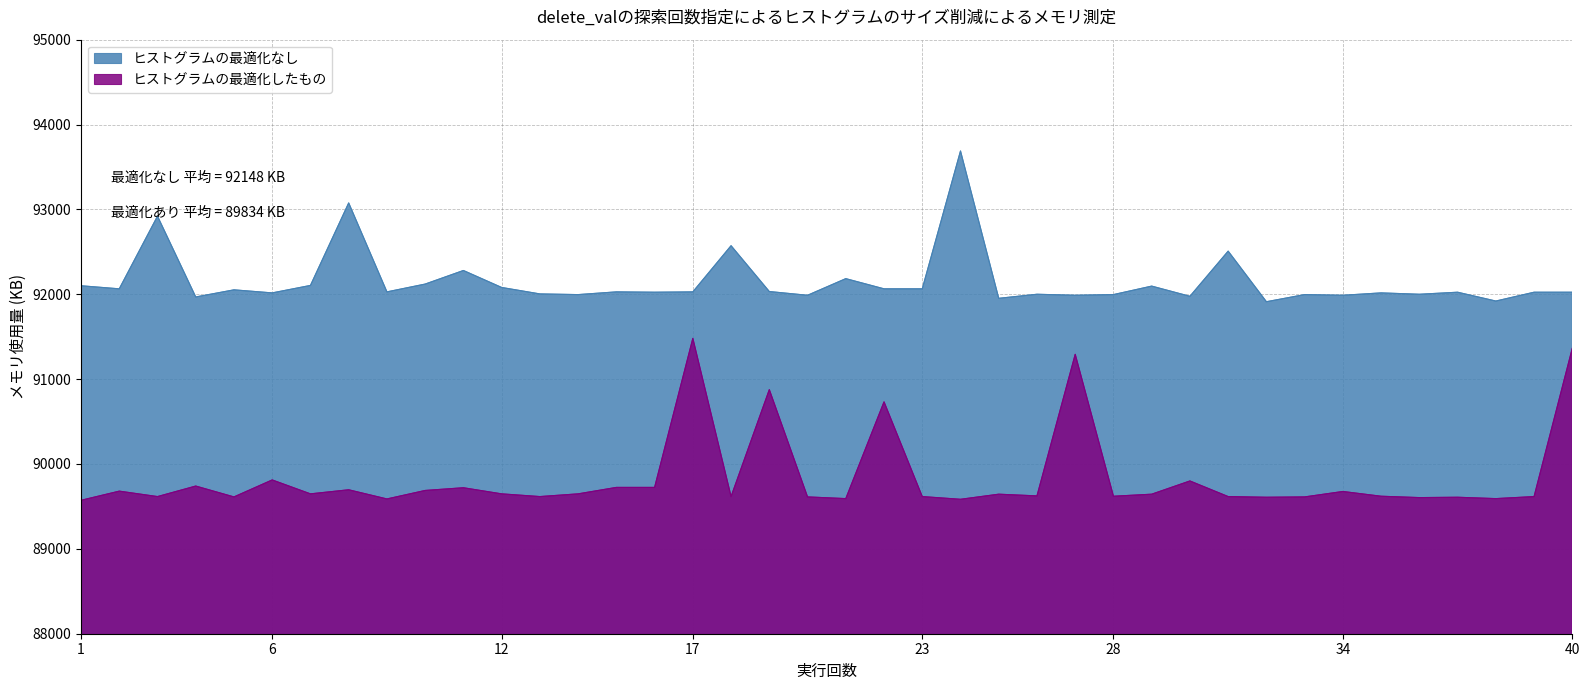

True or false: ヒストグラムの最適化なし and ヒストグラムの最適化したもの intersect in this chart.

False